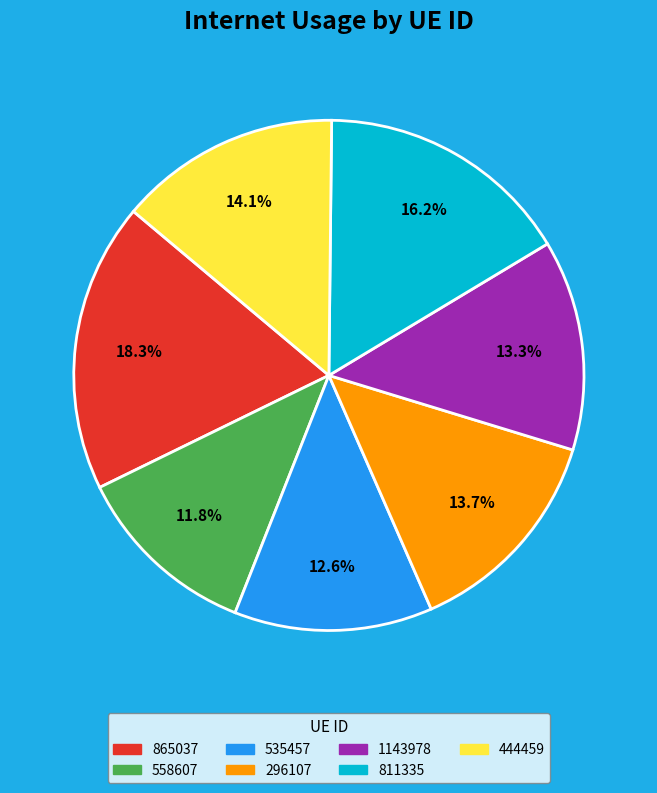

What is the smallest slice in the pie chart?

558607